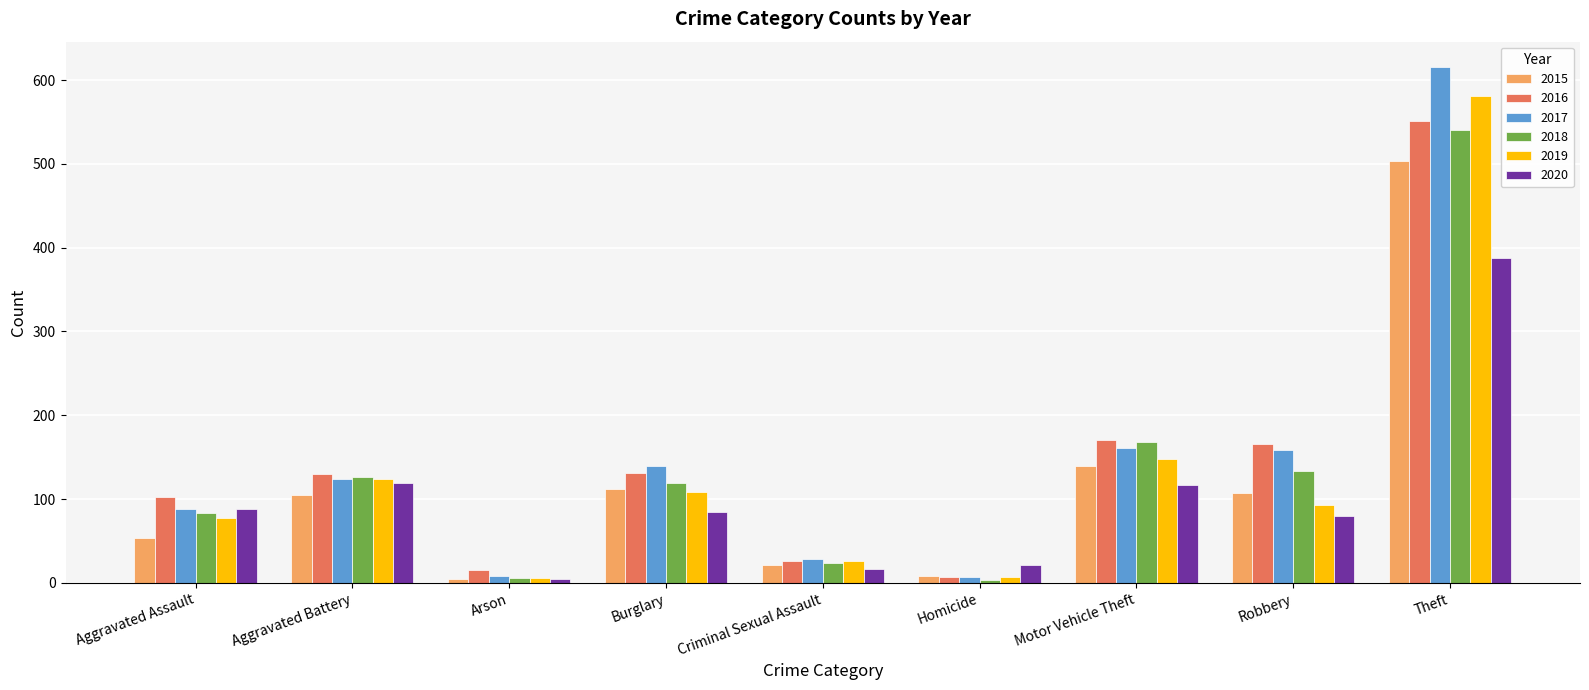

What is the difference between the highest and lowest values at Robbery?

86